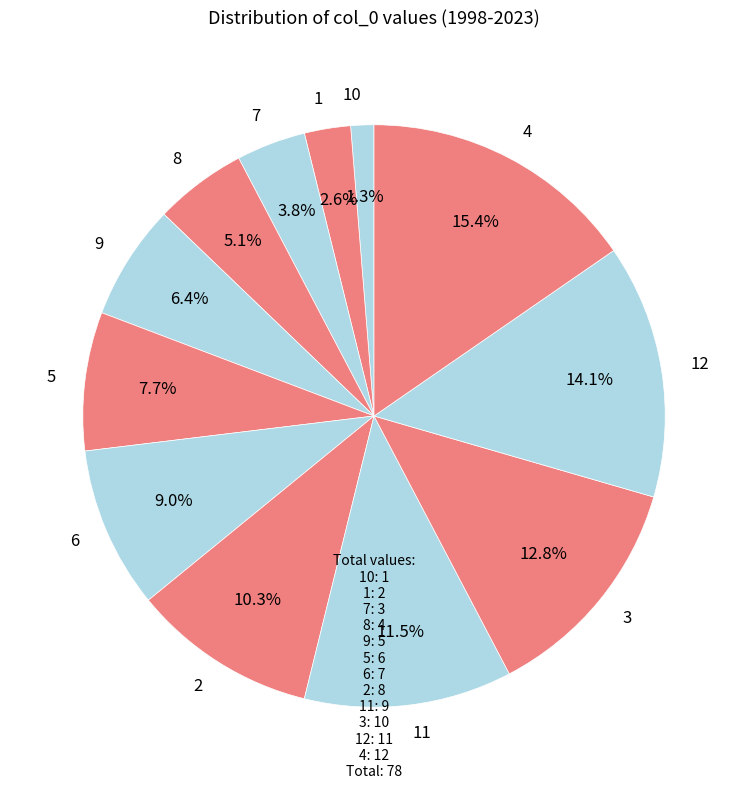

Combined, do 12 and 6 account for over 50%?

No